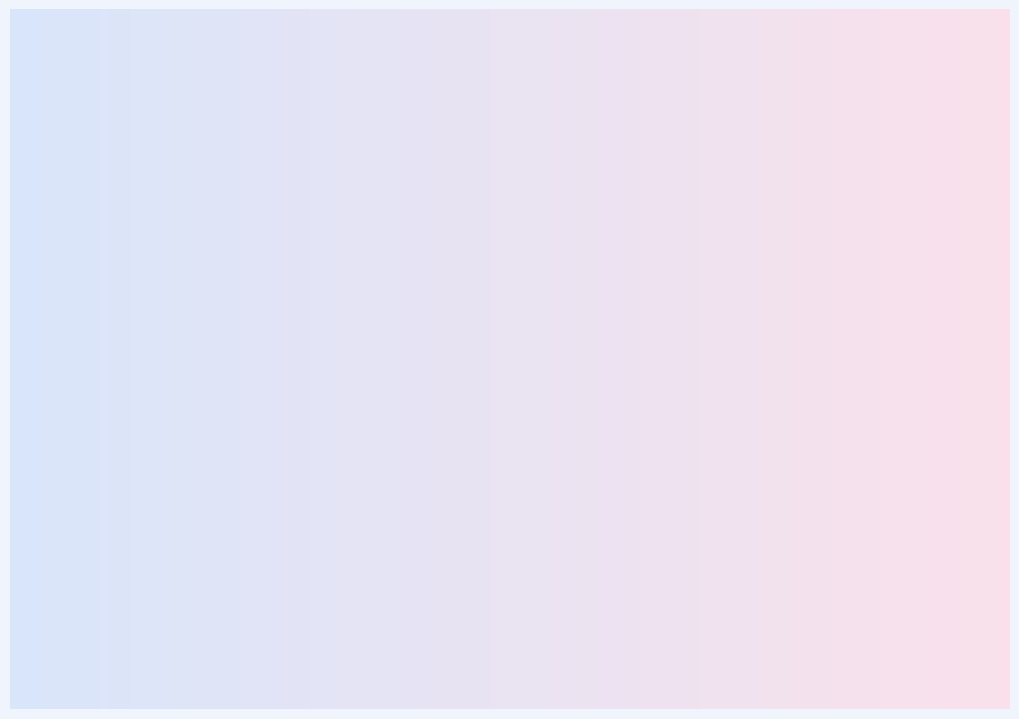

Approximately how many times larger is the value at Theft compared to Aggravated Battery?

2.4